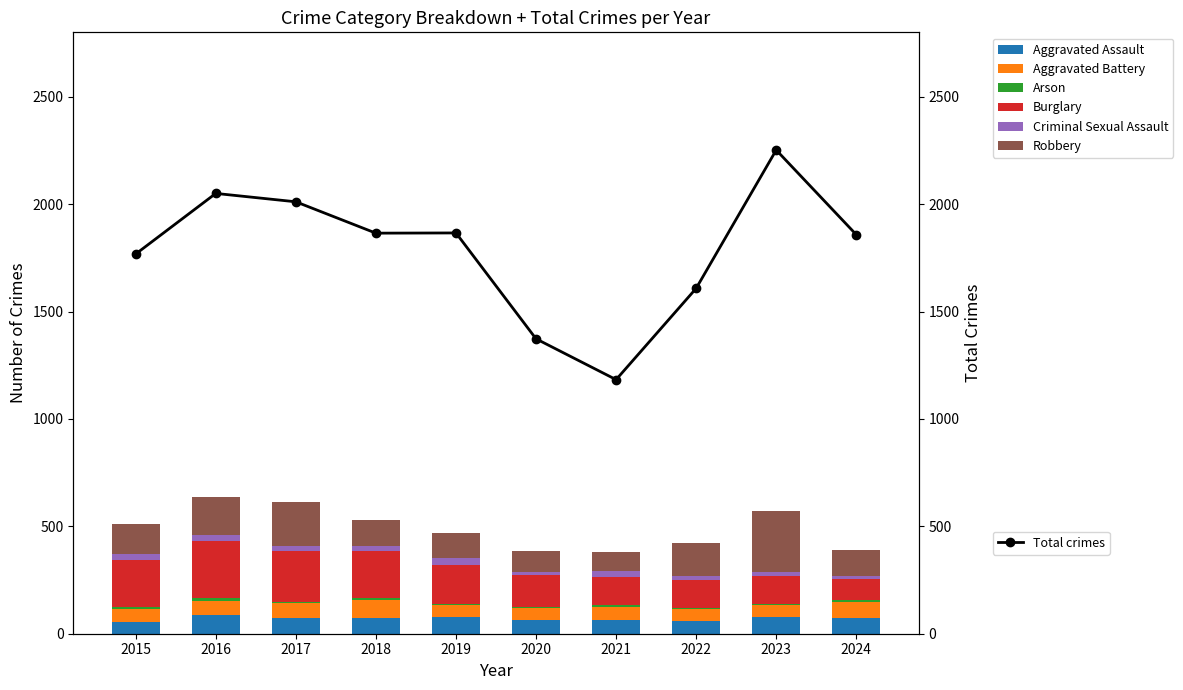

What is the sum of the Arson values at 2019 and 2020?

12